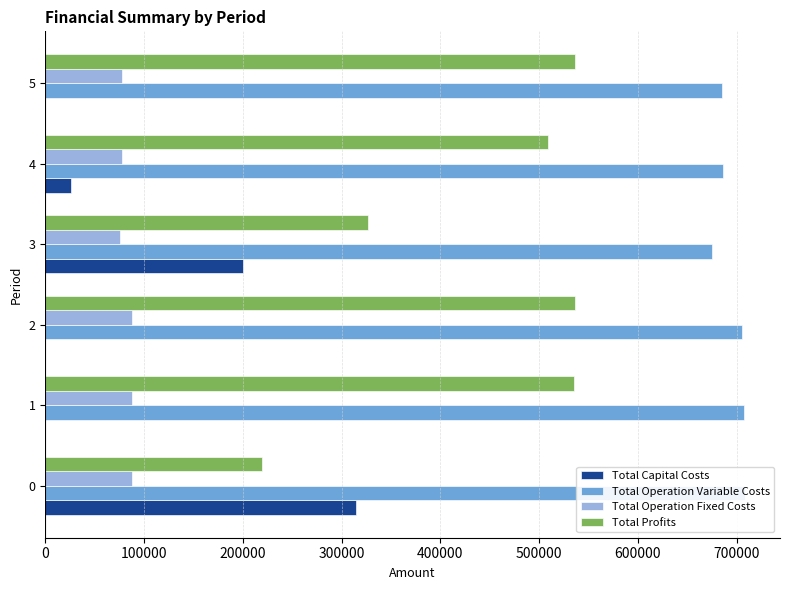

What is the value of the Total Operation Variable Costs bar at the 6th from the left?

684822.6